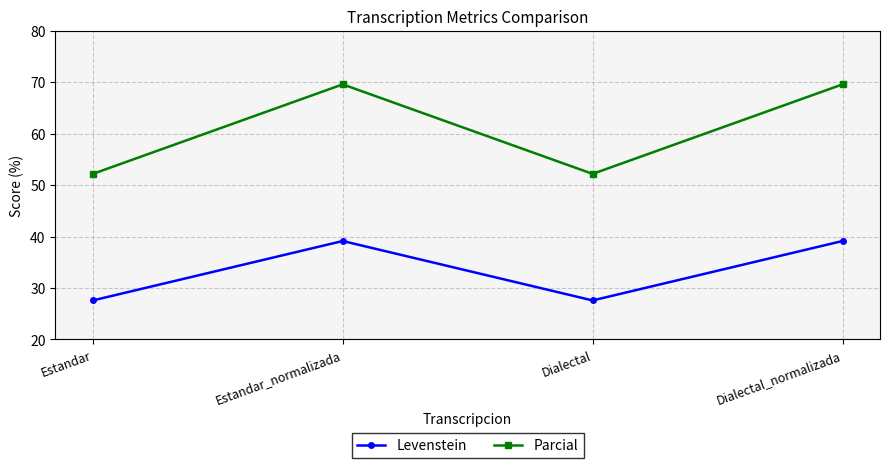

What is the difference between the highest and lowest values at Dialectal?

24.6